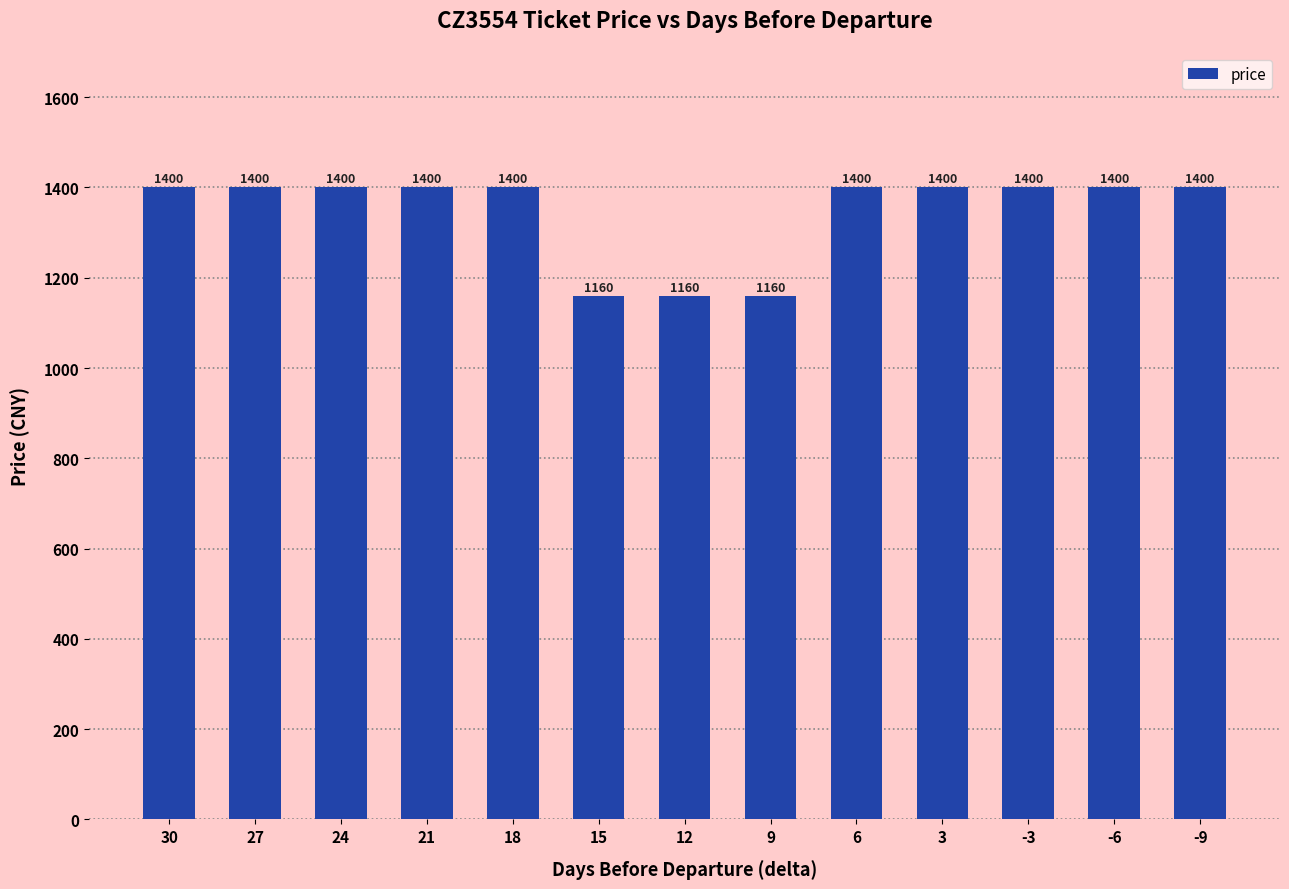

Is it true that the value at 18 is 1400?

True